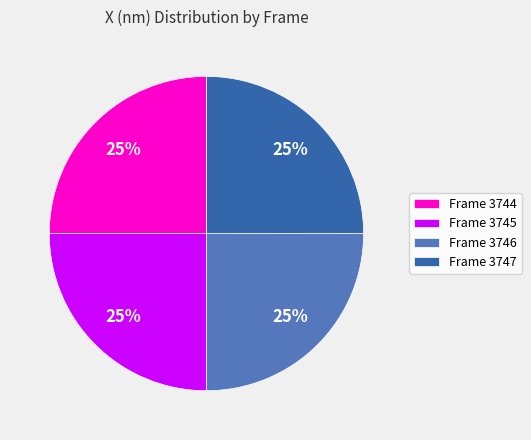

What is the ratio of the value at Frame 3745 to the value at Frame 3744?

1.0